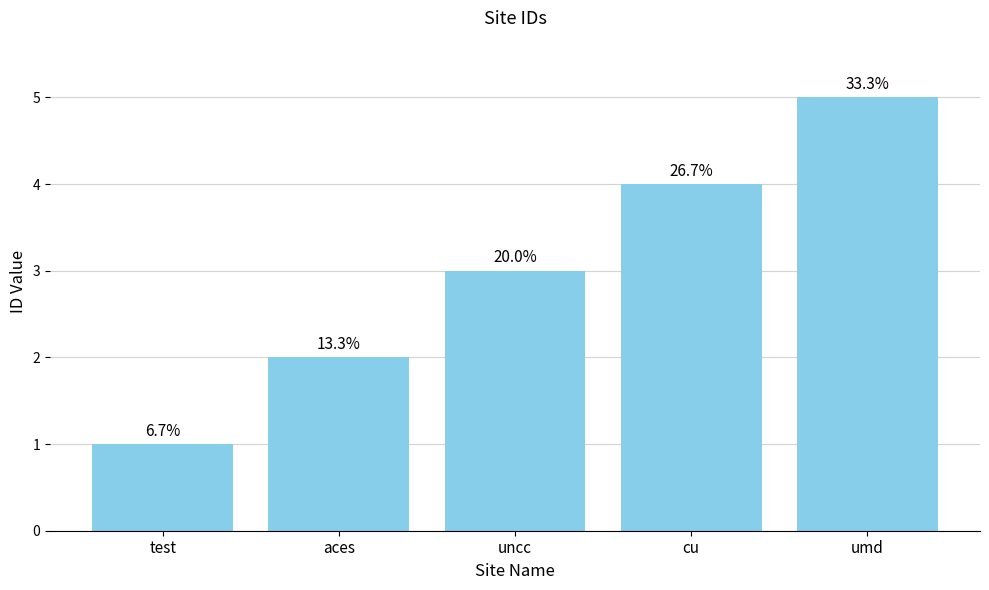

Where is the data nearest to the value 3?

uncc